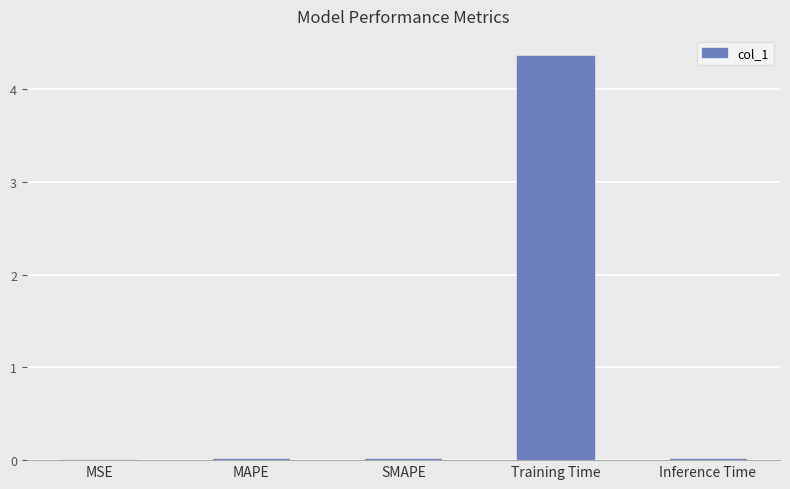

Which has a higher value, SMAPE or Training Time?

Training Time